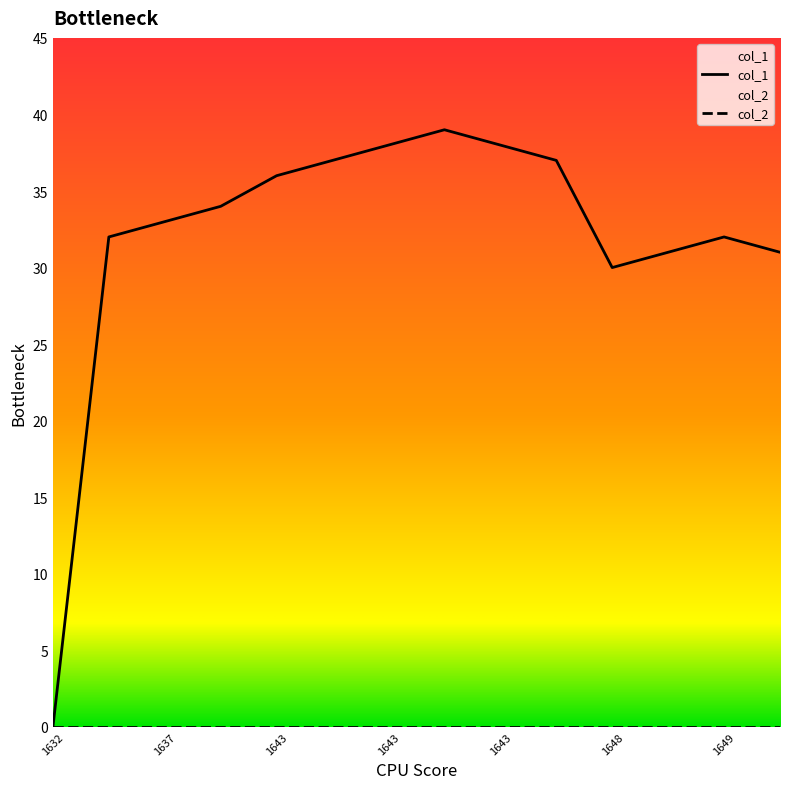

Read the value at 1649976326.

31